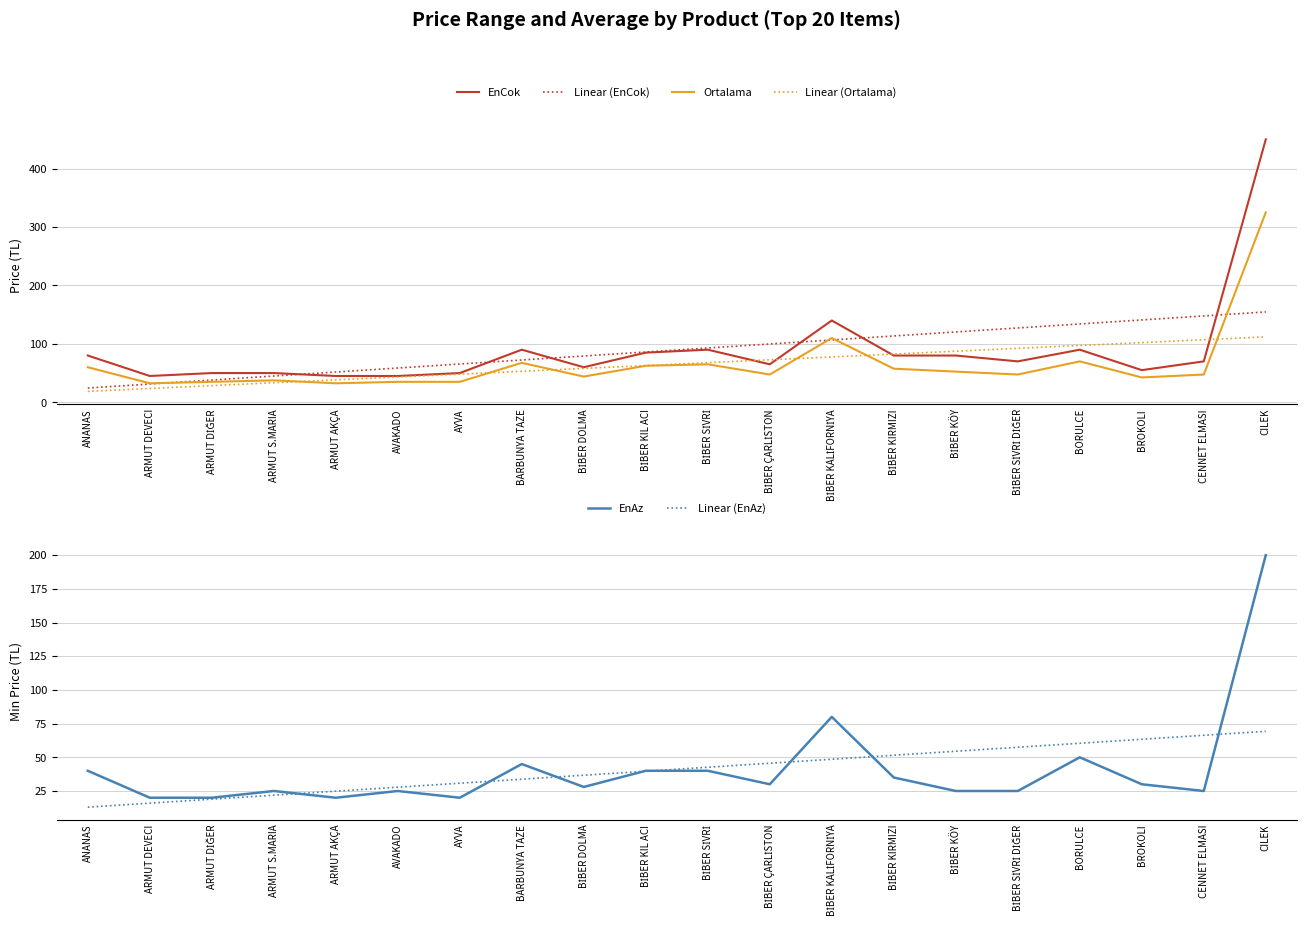

Rank the categories by EnCok value from lowest to highest.

ARMUT DEVECI, ARMUT AKÇA, AVAKADO, ARMUT DİĞER, ARMUT S.MARIA, AYVA, BROKOLI, BİBER DOLMA, BİBER ÇARLİSTON, BİBER SİVRİ DİĞER, CENNET ELMASI, ANANAS, BİBER KIRMIZI, BİBER KÖY, BİBER KIL ACI, BARBUNYA TAZE, BİBER SİVRİ, BORULCE, BİBER KALİFORNİYA, CILEK